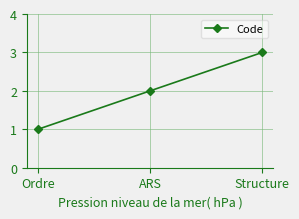

Approximately how many times larger is the value at ARS compared to Ordre?

2.0